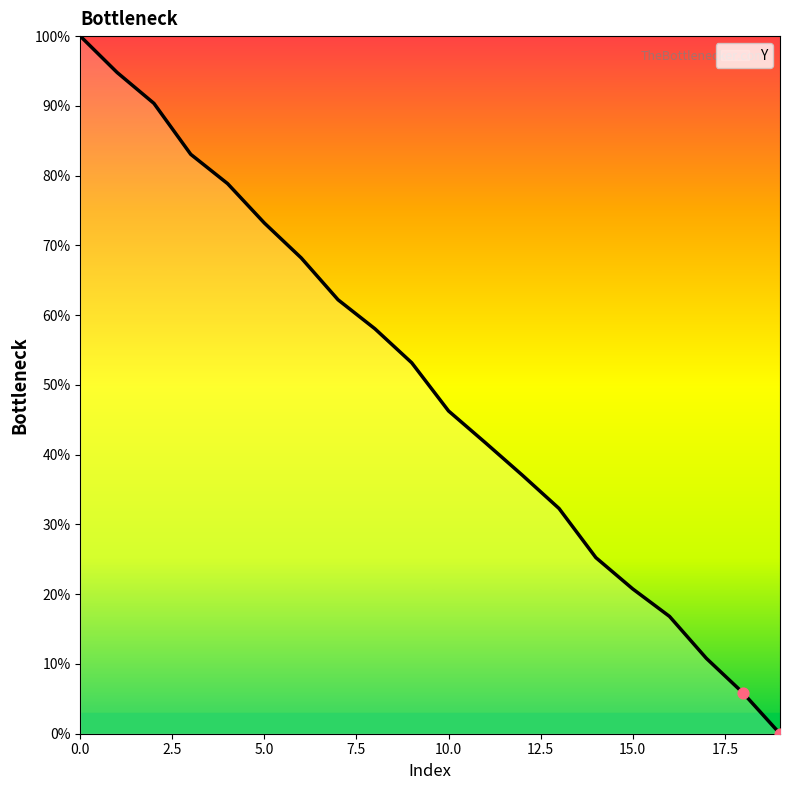

What is the difference between the maximum and minimum values?

100.0